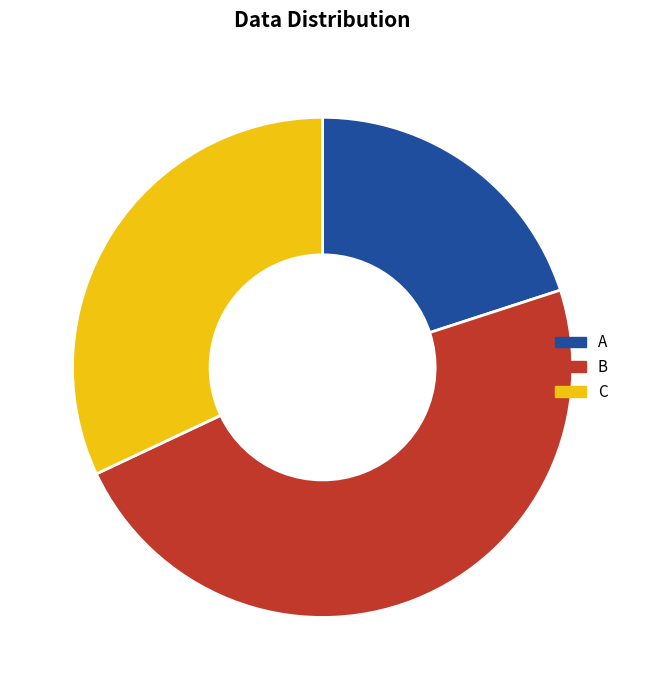

Count the number of slices in the pie.

3